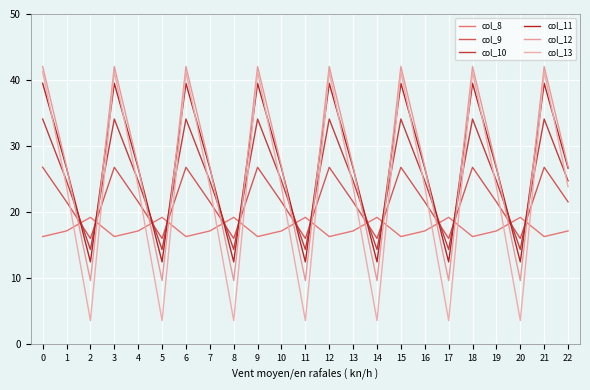

Reading left to right, what are all the values shown in this chart?

col_8: 16.3	17.2	19.2	16.3	17.2	19.2	16.3	17.2	19.2	16.3	17.2	19.2	16.3	17.2	19.2	16.3	17.2	19.2	16.3	17.2	19.2	16.3	17.2
col_9: 26.8	21.6	16.0	26.8	21.6	16.0	26.8	21.6	16.0	26.8	21.6	16.0	26.8	21.6	16.0	26.8	21.6	16.0	26.8	21.6	16.0	26.8	21.6
col_10: 34.1	24.7	14.4	34.1	24.7	14.4	34.1	24.7	14.4	34.1	24.7	14.4	34.1	24.7	14.4	34.1	24.7	14.4	34.1	24.7	14.4	34.1	24.7
col_11: 39.5	26.7	12.5	39.5	26.7	12.5	39.5	26.7	12.5	39.5	26.7	12.5	39.5	26.7	12.5	39.5	26.7	12.5	39.5	26.7	12.5	39.5	26.7
col_12: 42.1	26.9	9.7	42.1	26.9	9.7	42.1	26.9	9.7	42.1	26.9	9.7	42.1	26.9	9.7	42.1	26.9	9.7	42.1	26.9	9.7	42.1	26.9
col_13: 41.2	23.8	3.6	41.2	23.8	3.6	41.2	23.8	3.6	41.2	23.8	3.6	41.2	23.8	3.6	41.2	23.8	3.6	41.2	23.8	3.6	41.2	23.8